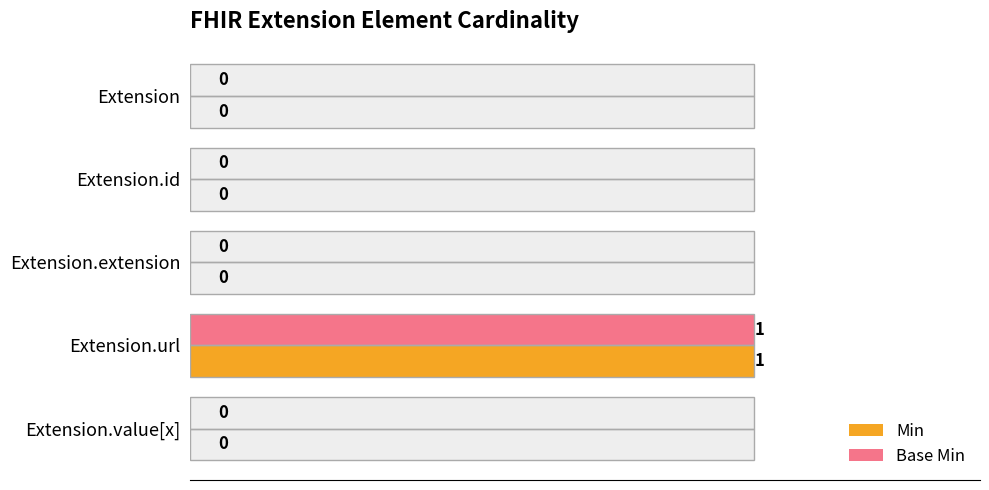

What are all the series names shown in the legend?

Min, Base Min